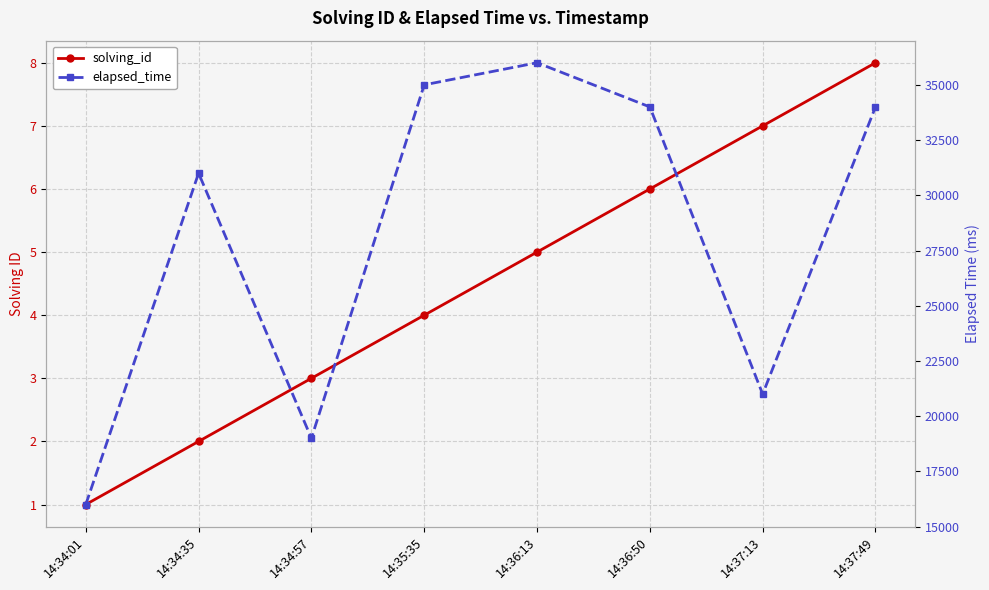

What is the greatest value displayed?

36000